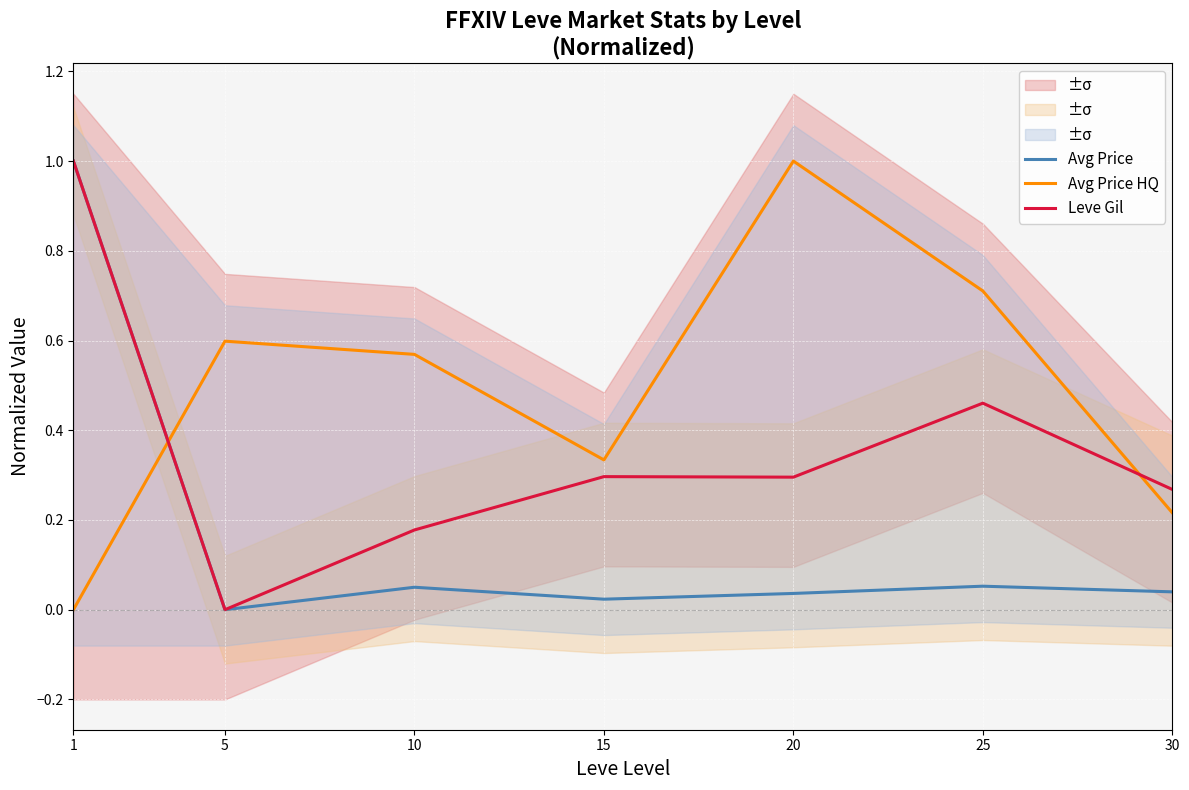

Reading left to right, list all the values displayed in this chart.

Avg Price: 1.0	0.0	0.1	0.0	0.0	0.1	0.0
Avg Price HQ: 0.0	0.6	0.6	0.3	1.0	0.7	0.2
Leve Gil: 1.0	0.0	0.2	0.3	0.3	0.5	0.3